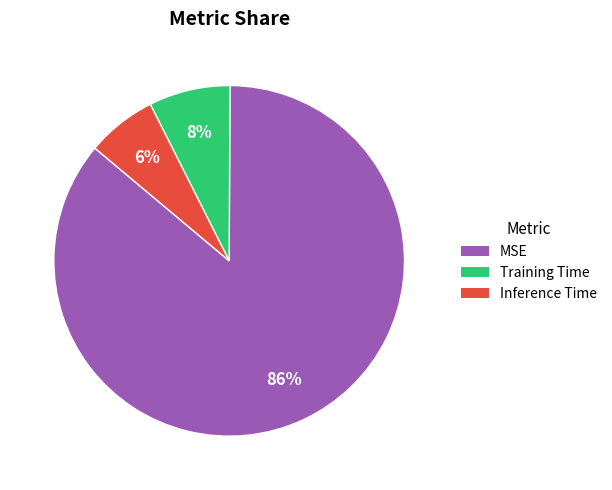

Rank the categories by value from highest to lowest.

MSE, Training Time, Inference Time